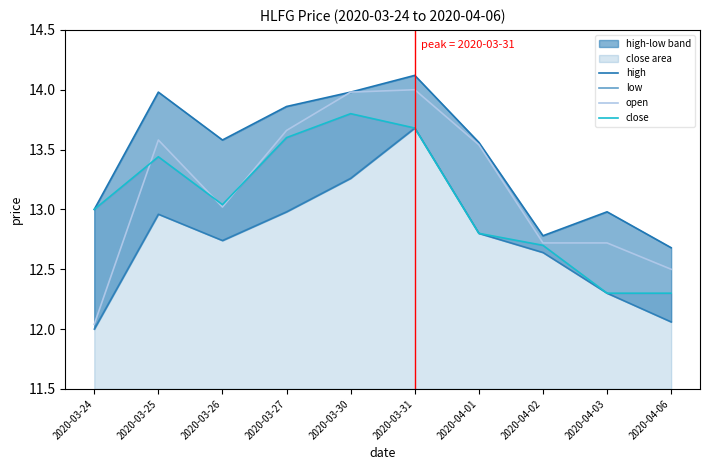

The open series shows 12.5 at 2020-04-06. True or false?

True